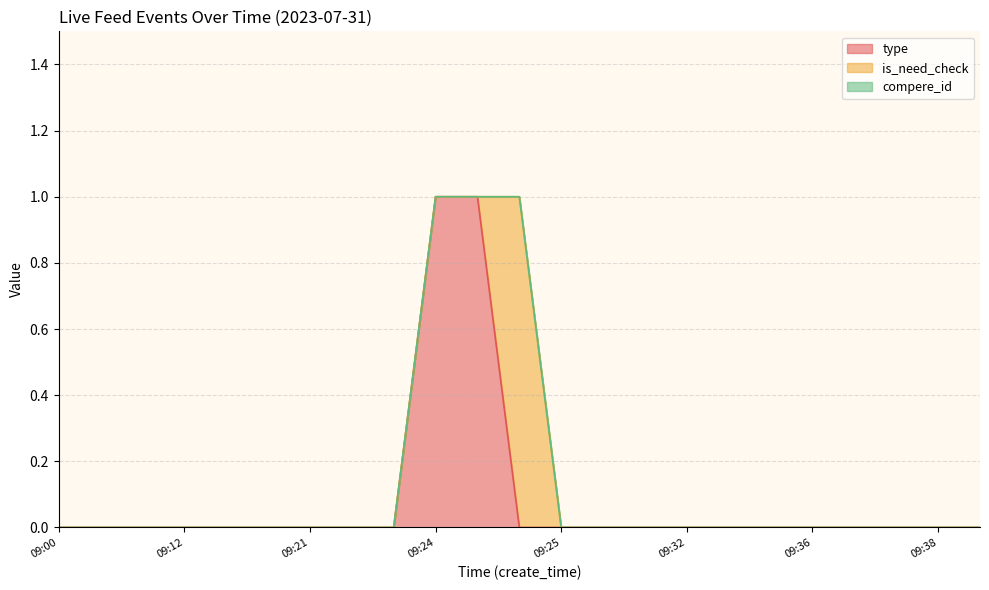

How many lines are shown in the chart?

3